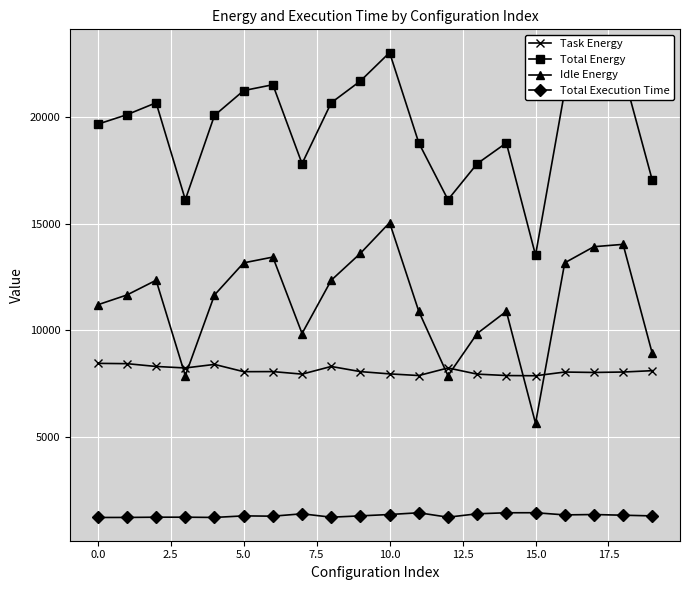

What is the smallest value displayed?

1239.3